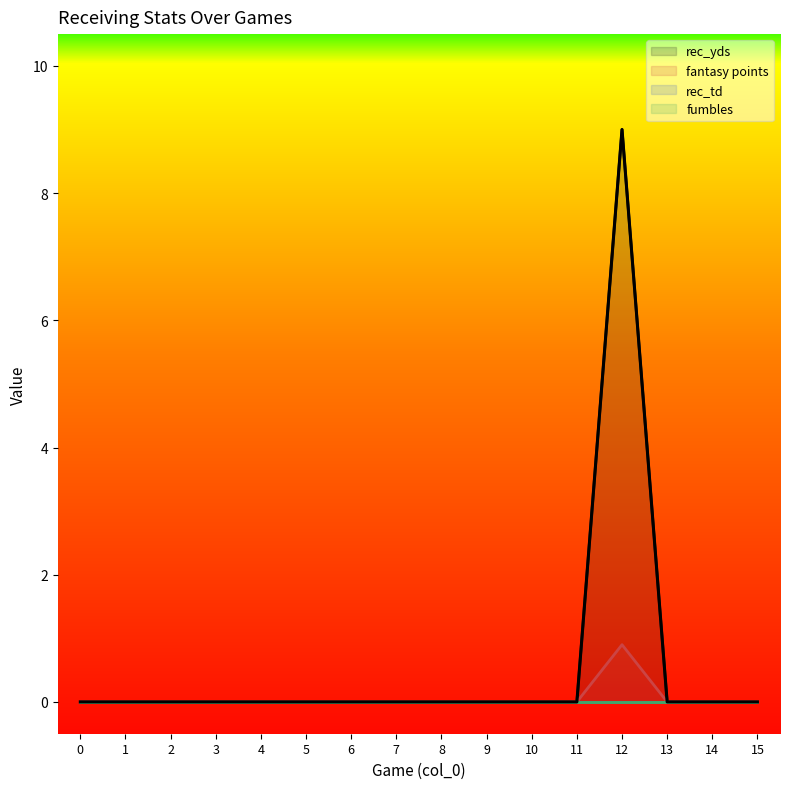

Does the chart display data point markers on the line(s)?

No